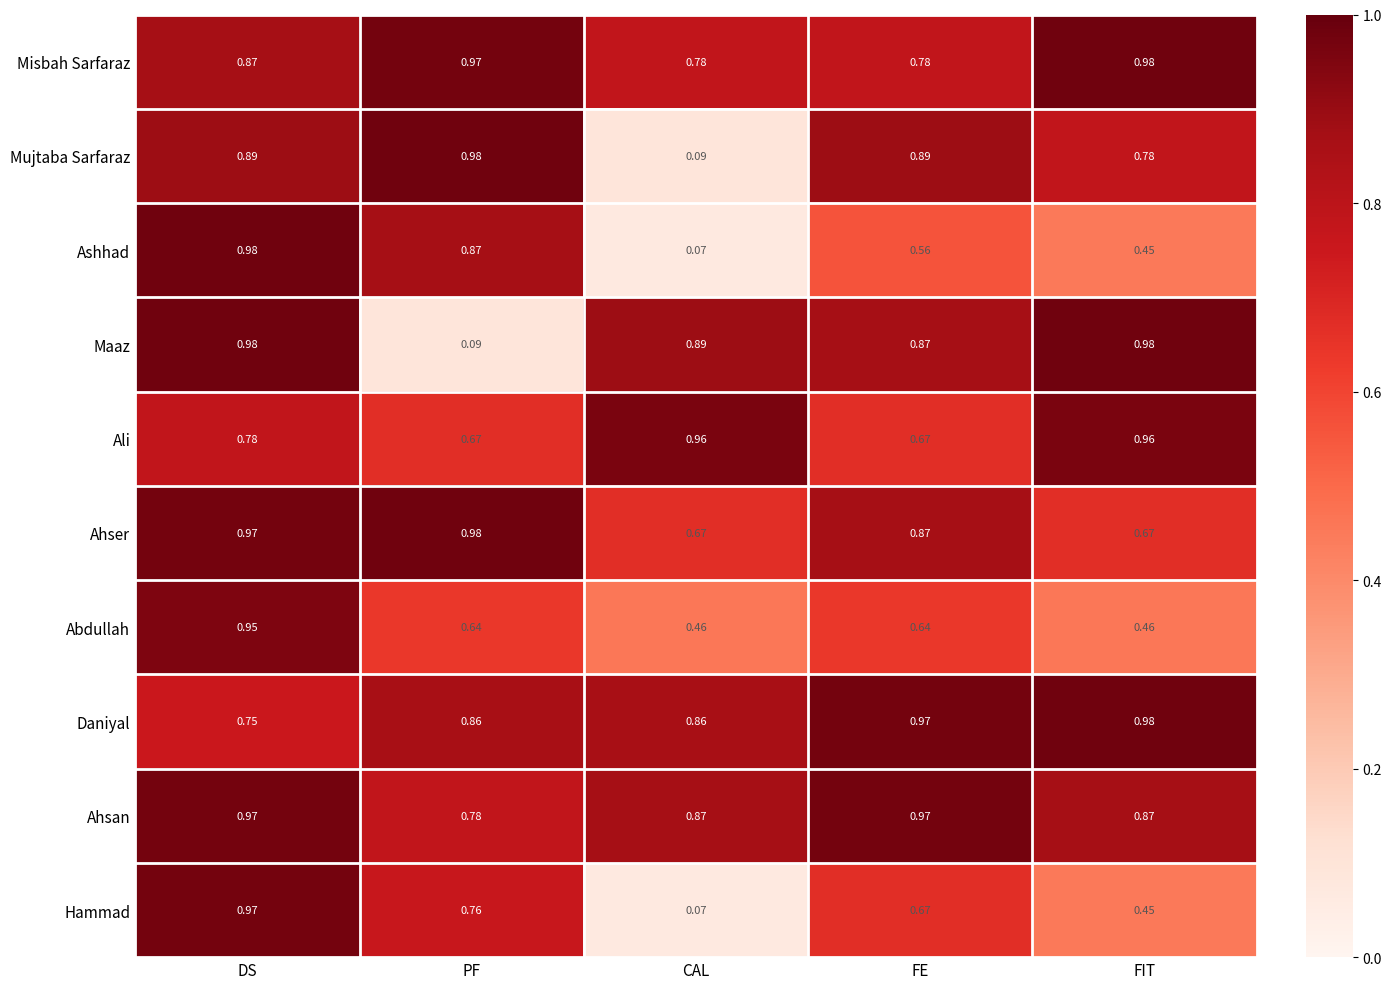

Which series has the largest total across all categories?

Ahsan